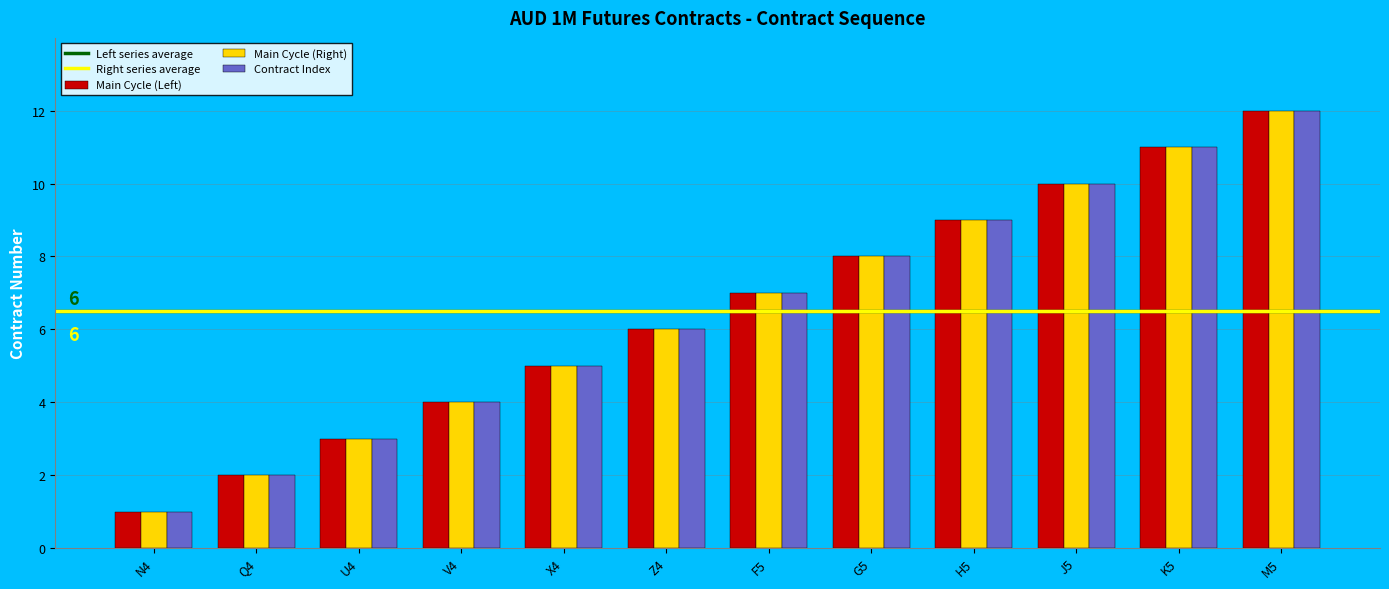

The value of Contract Index at U4 is 3. True or false?

True